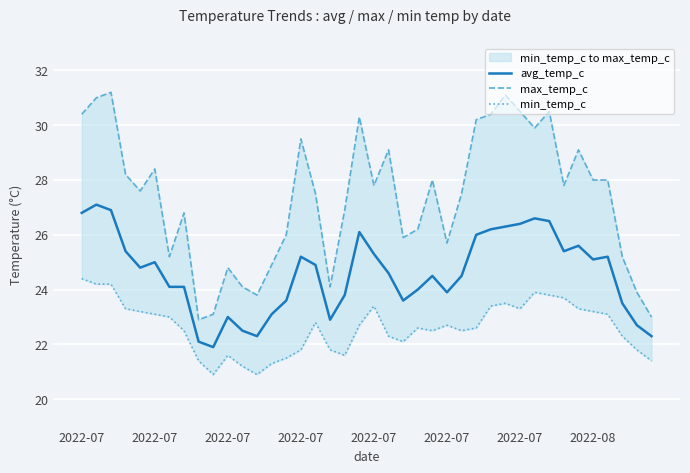

How many values in the min_temp_c series are below 22?

12